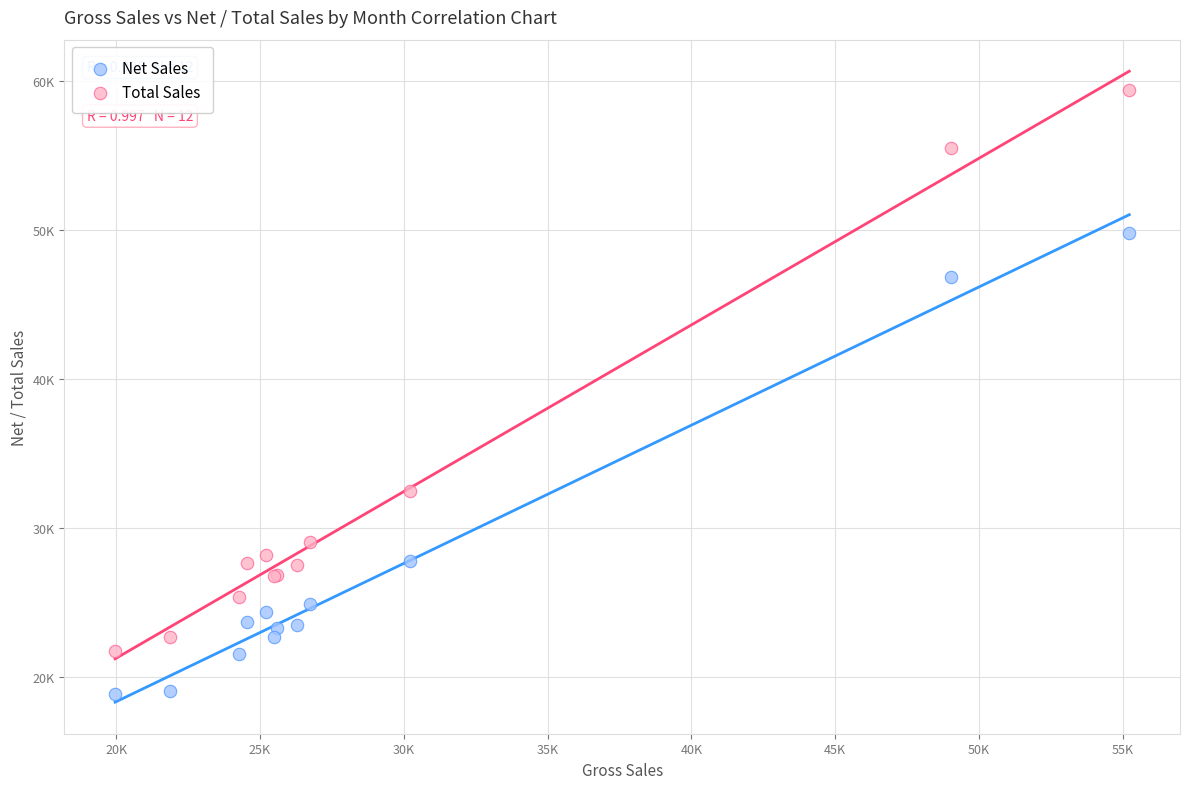

Which series contains the lowest Y value?

Net Sales